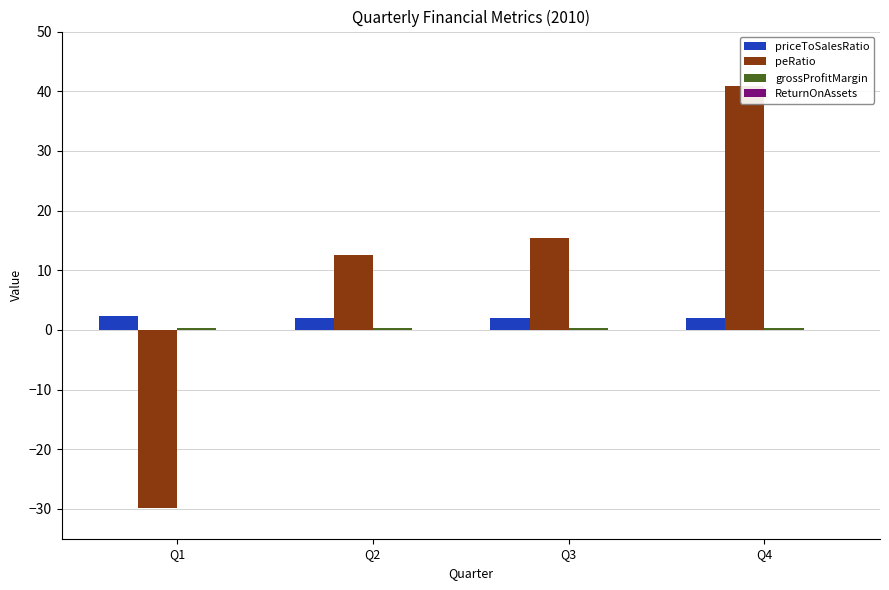

Is it true that ReturnOnAssets equals 0.0 at Q2?

False